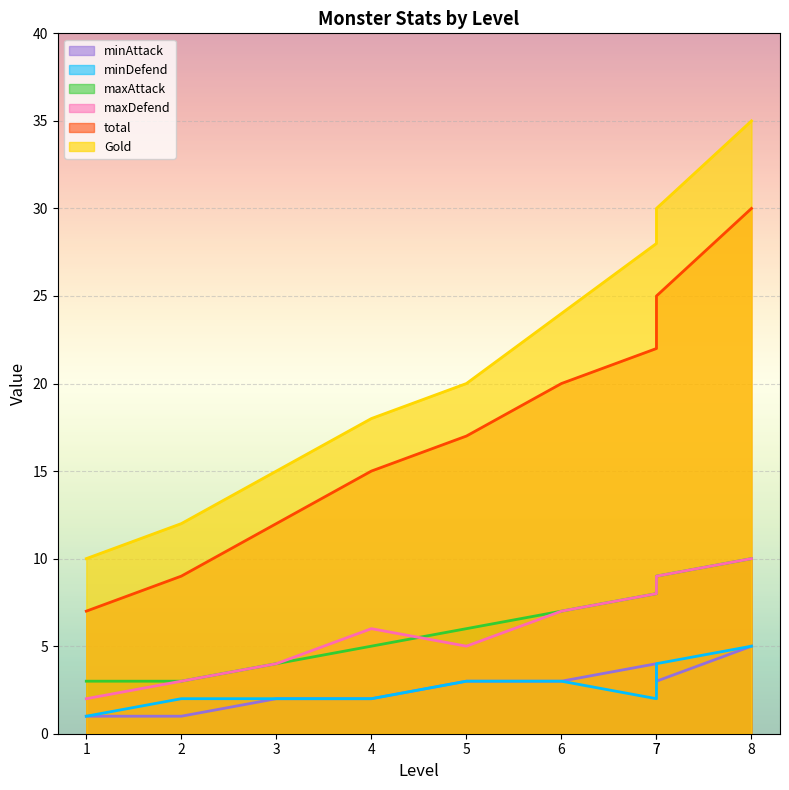

Is it true that minAttack equals 0 at 2?

False